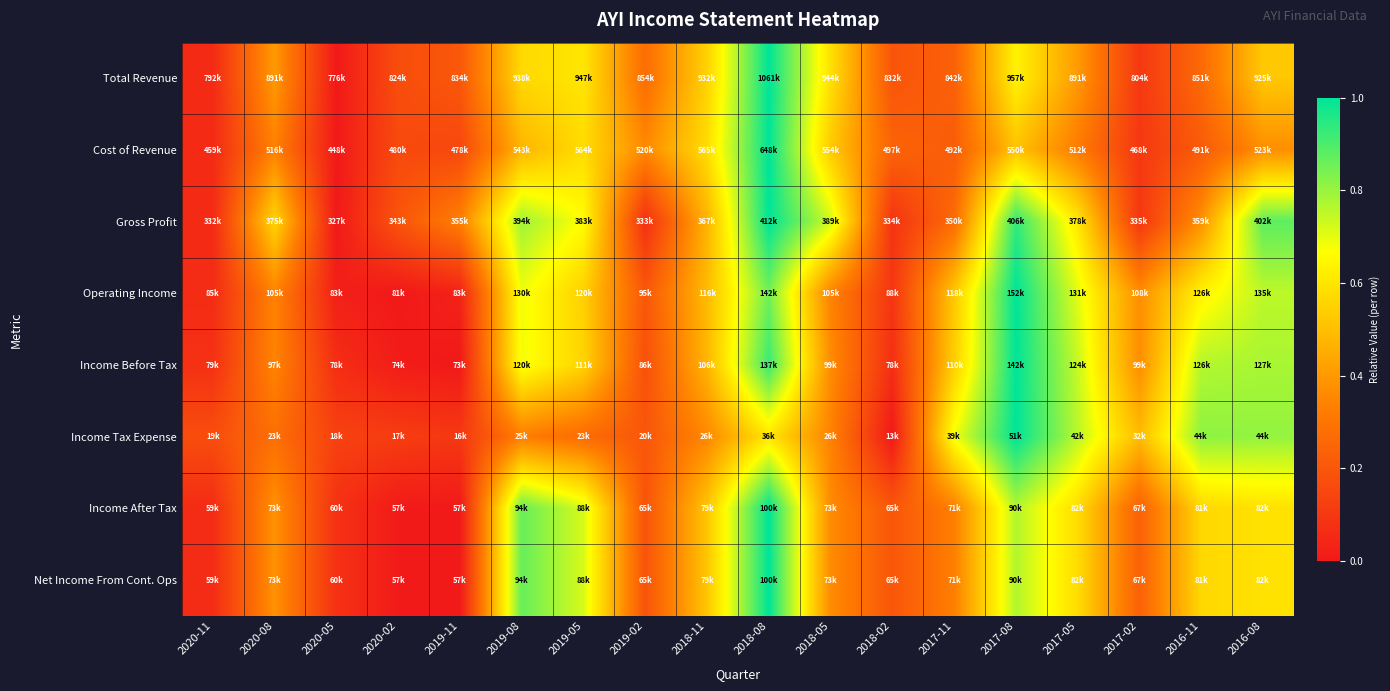

At which category does the chart reach its peak across all series?

2018-08